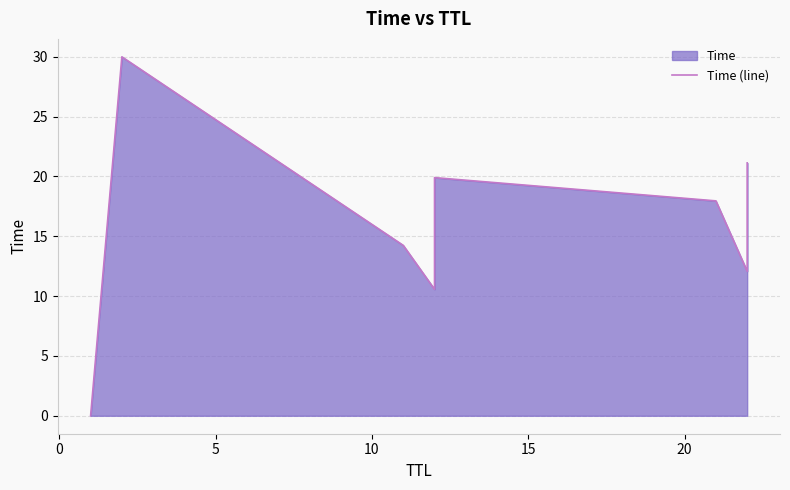

Reading left to right, extract all data points from this chart.

0.0	30.0	14.2	10.6	19.9	18.0	12.1	21.1